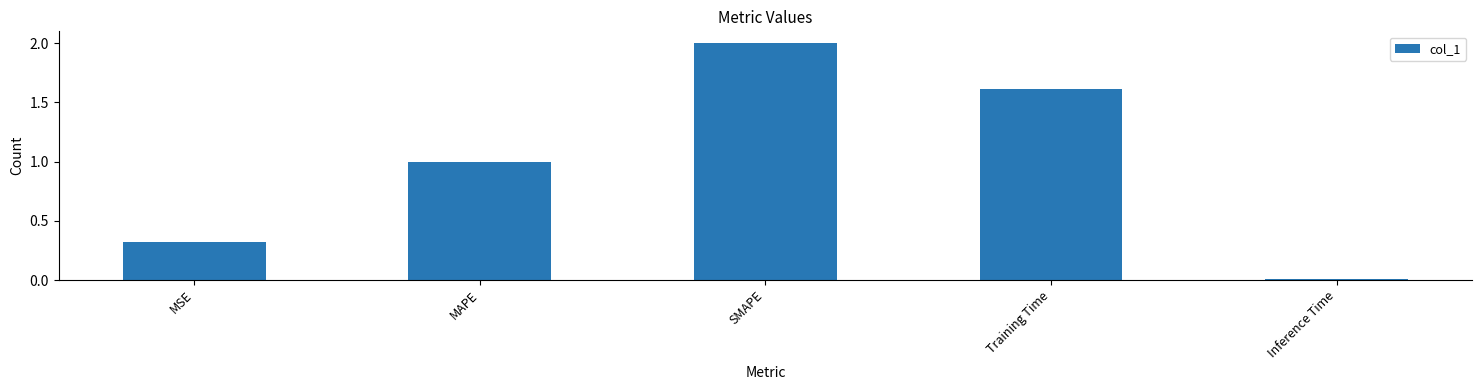

Rank the categories by value from lowest to highest.

Inference Time, MSE, MAPE, Training Time, SMAPE